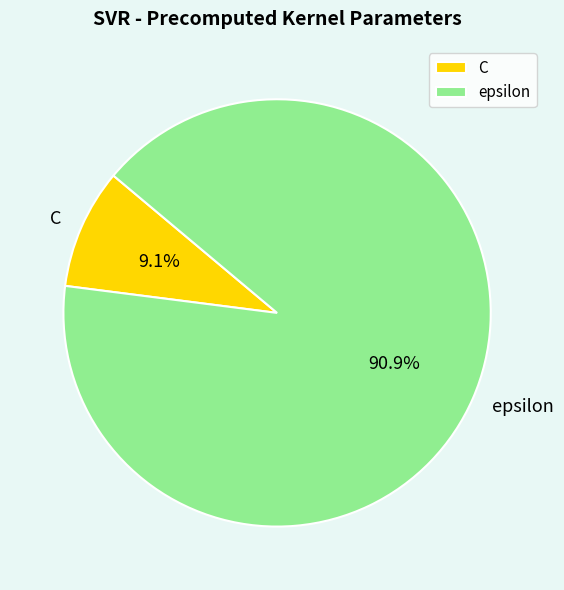

What is the largest slice in the pie chart?

epsilon